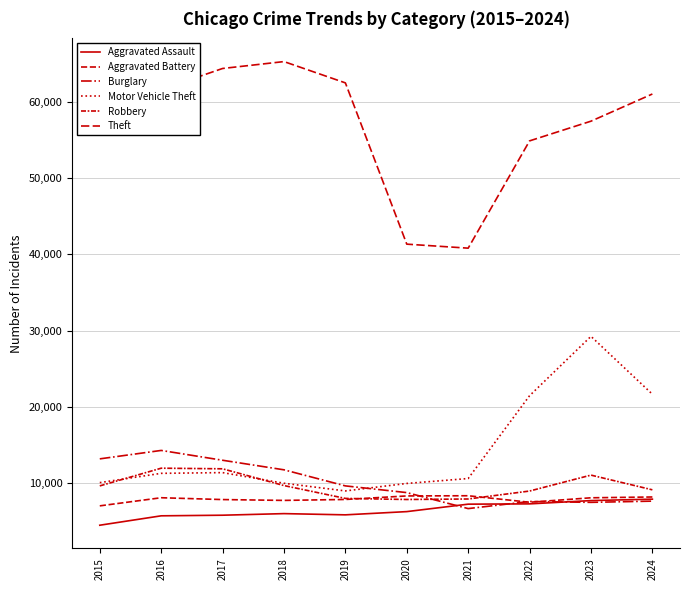

Is the value of Burglary at 2022 greater than the value of Aggravated Assault at 2020?

Yes